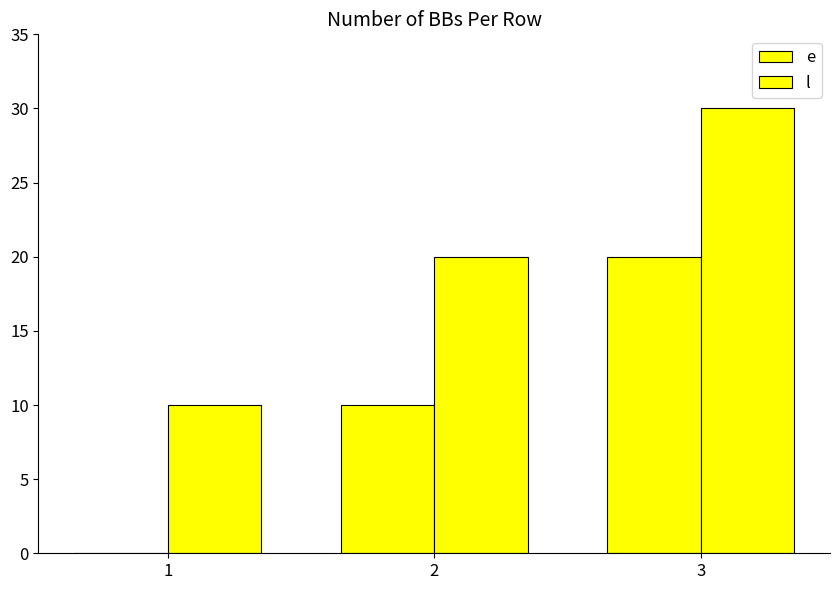

List the series in order of their peak value, lowest first.

e, l